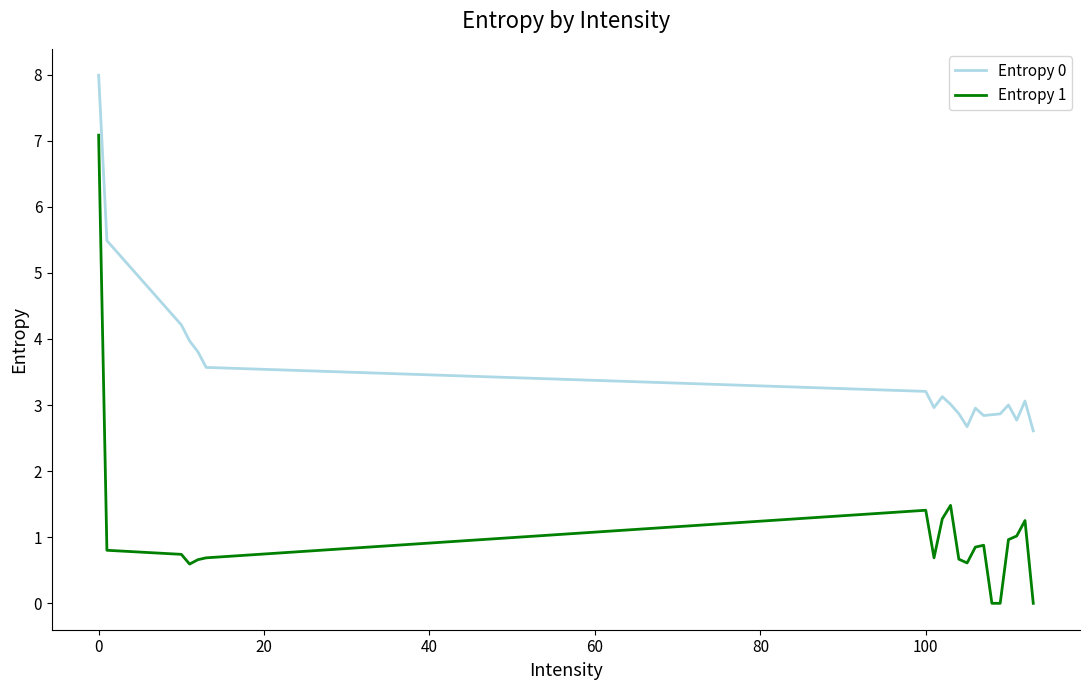

True or false: Entropy 0 and Entropy 1 cross at least once.

False